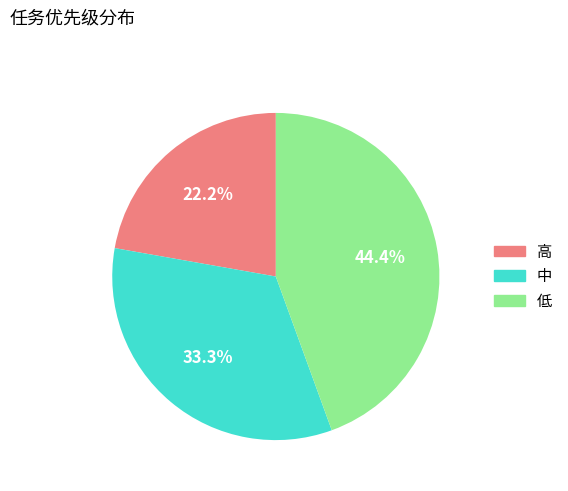

True or false: 低 accounts for 44% of the total.

True